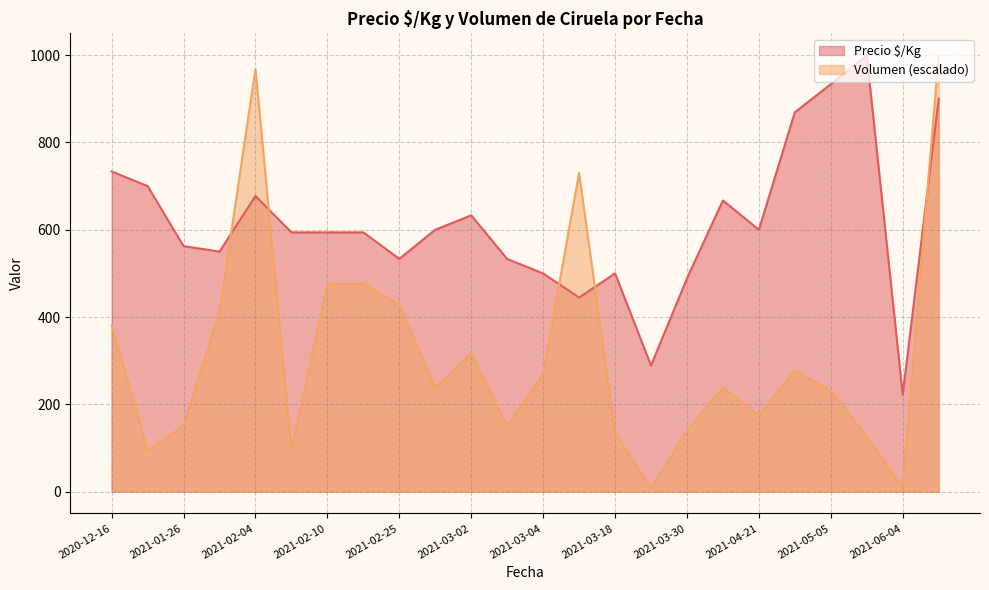

At 2021-06-04, list the series in order from smallest to largest.

Volumen (escalado), Precio $/Kg